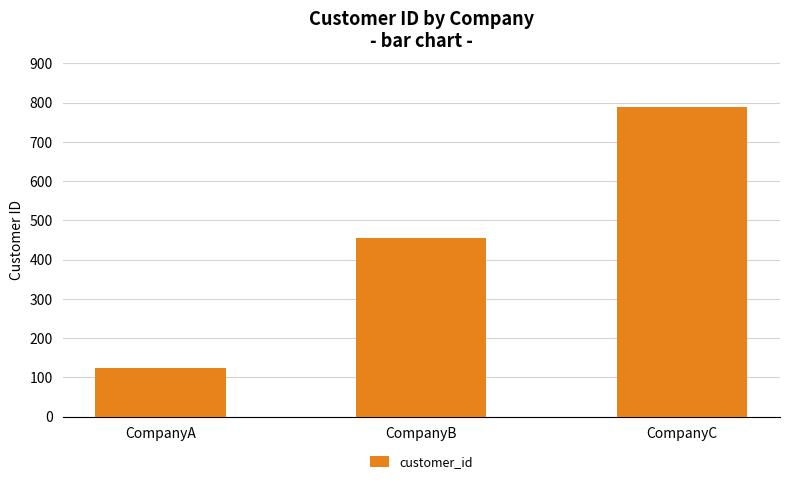

What is the value of the 2nd bar from the left?

456